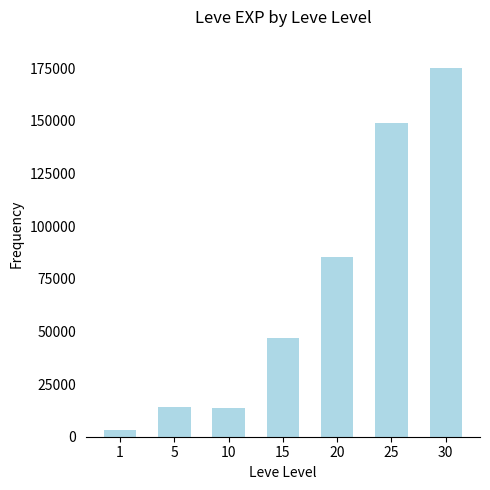

What is the approximate value at 1, to the nearest 100?

3200